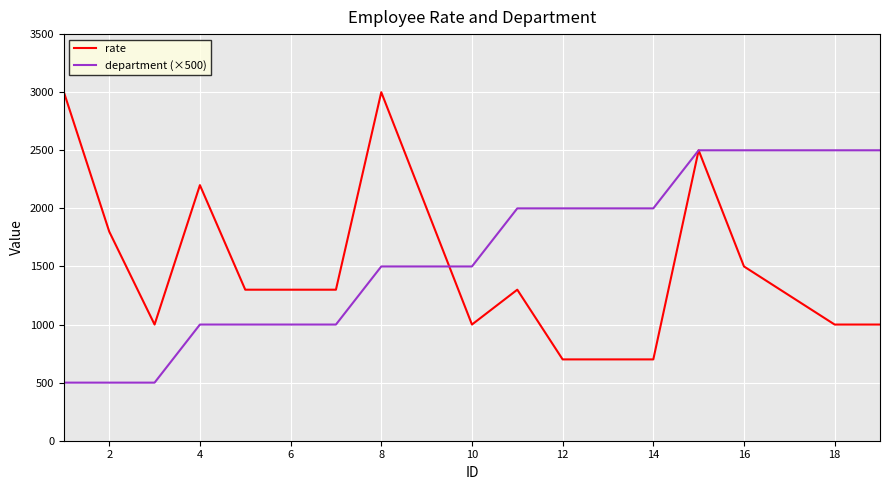

Which series has the largest range (max minus min)?

rate